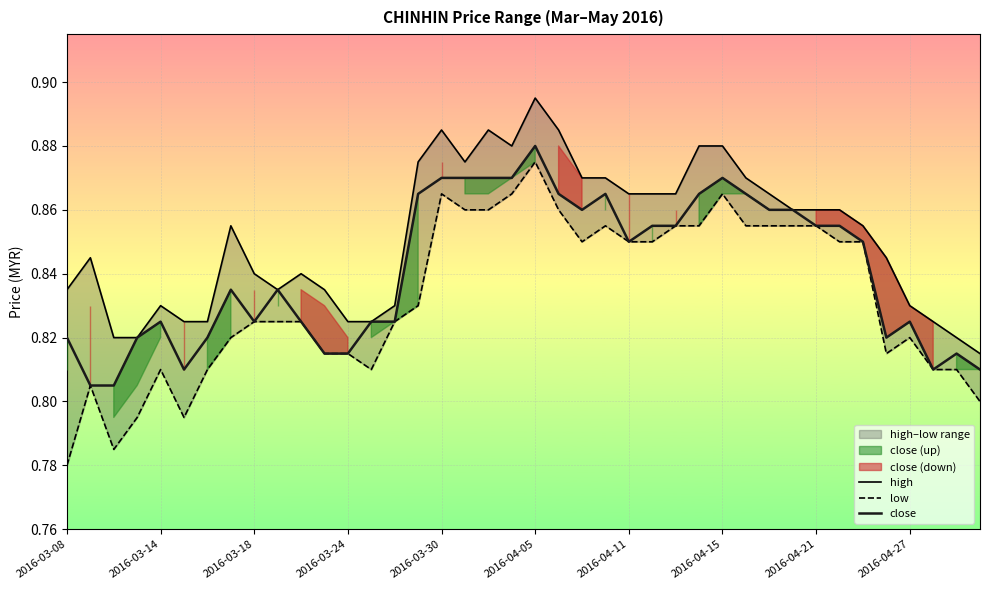

True or false: low and high cross at least once.

False